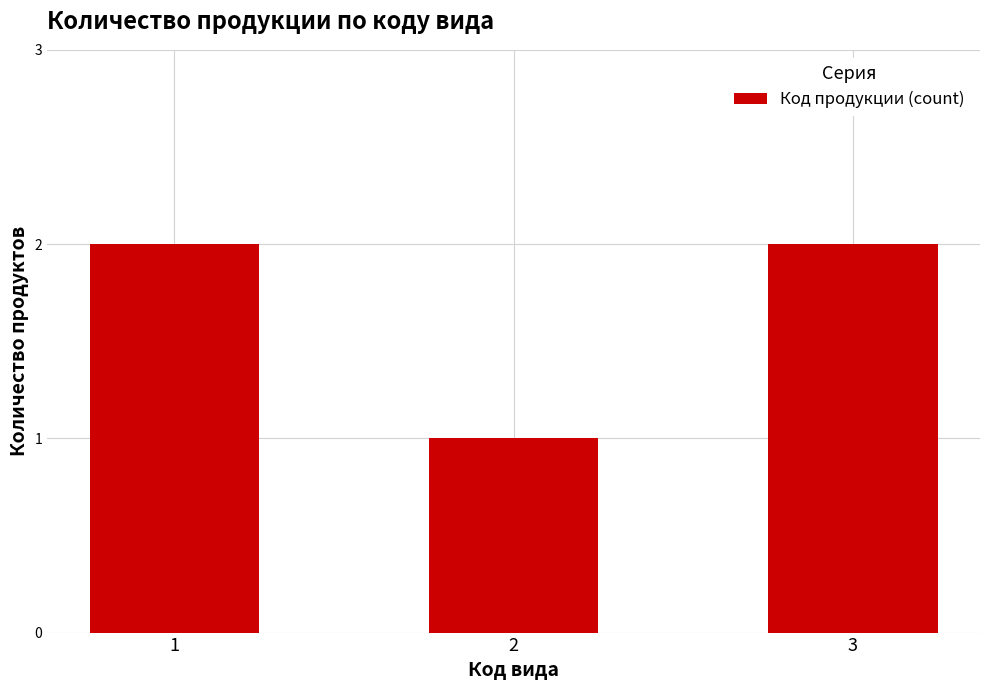

Approximately how many times larger is the value at 3 compared to 2?

2.0